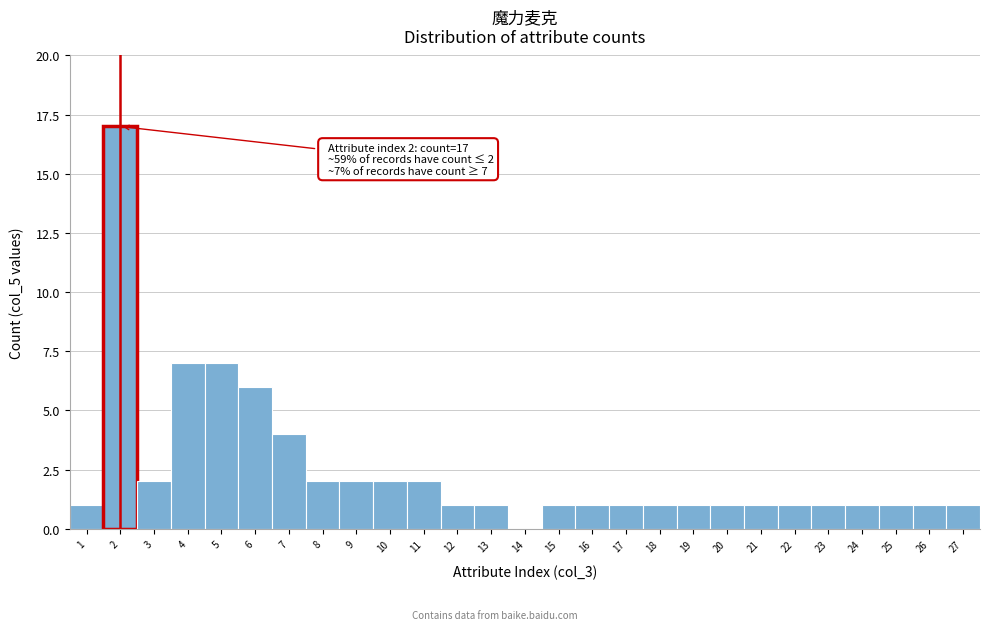

Over which range of the x-axis is the bar tallest?

1.5 to 2.5